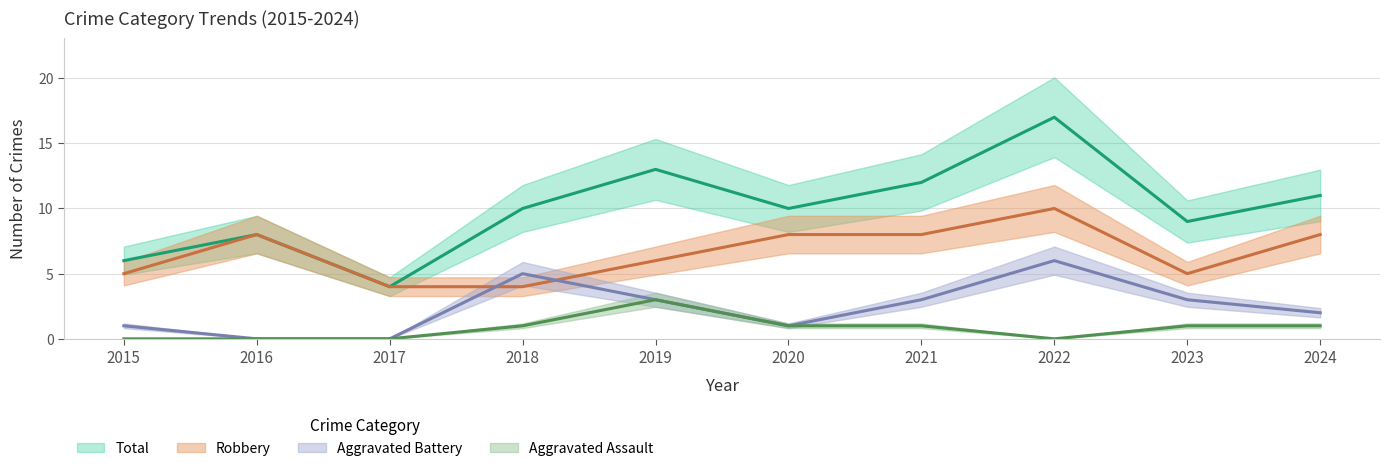

How many values in the Total series exceed 10?

4